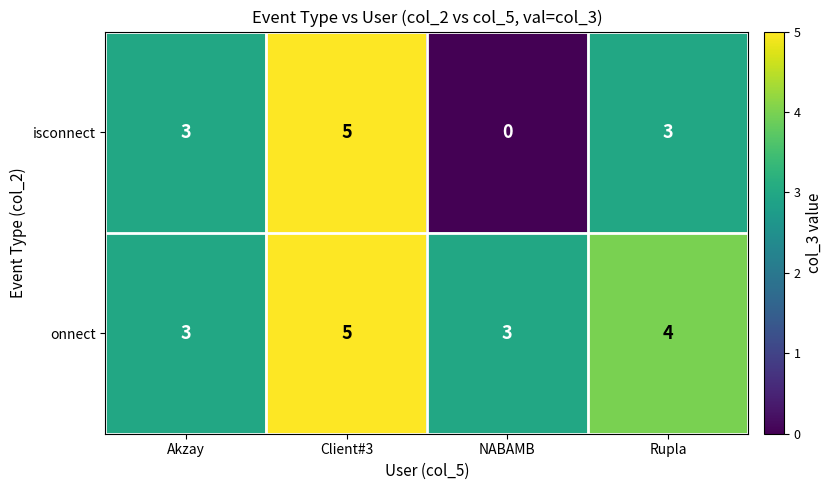

What is the spread (max minus min) of values at NABAMB?

3